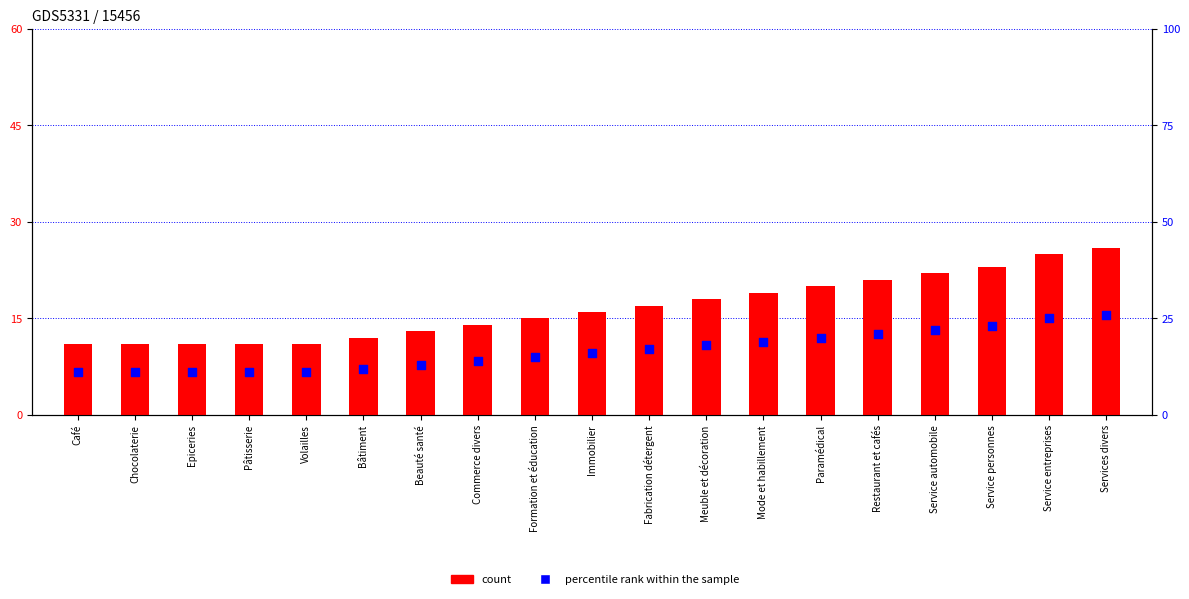

Which series contains the highest Y value?

count